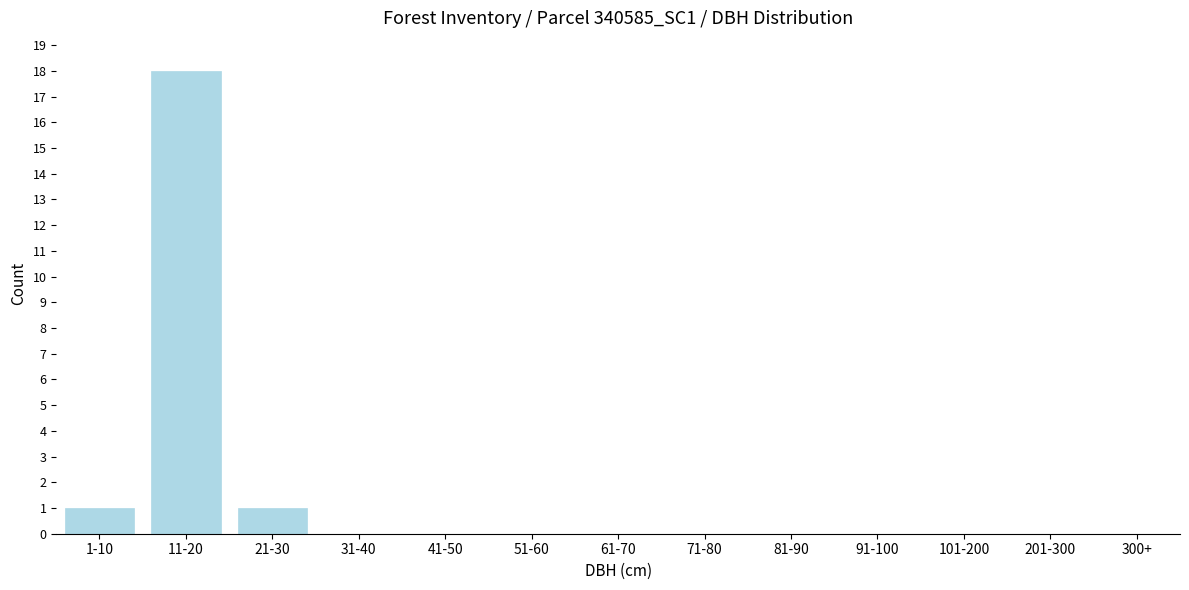

Reading right to left, what are all the values shown in this chart?

300+=0	201-300=0	101-200=0	91-100=0	81-90=0	71-80=0	61-70=0	51-60=0	41-50=0	31-40=0	21-30=1	11-20=18	1-10=1